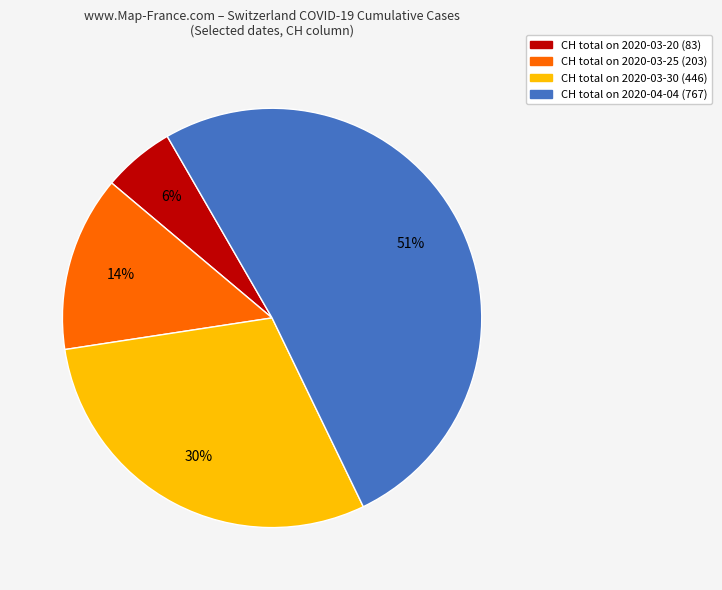

To the nearest percent, what is the average slice percentage?

25%